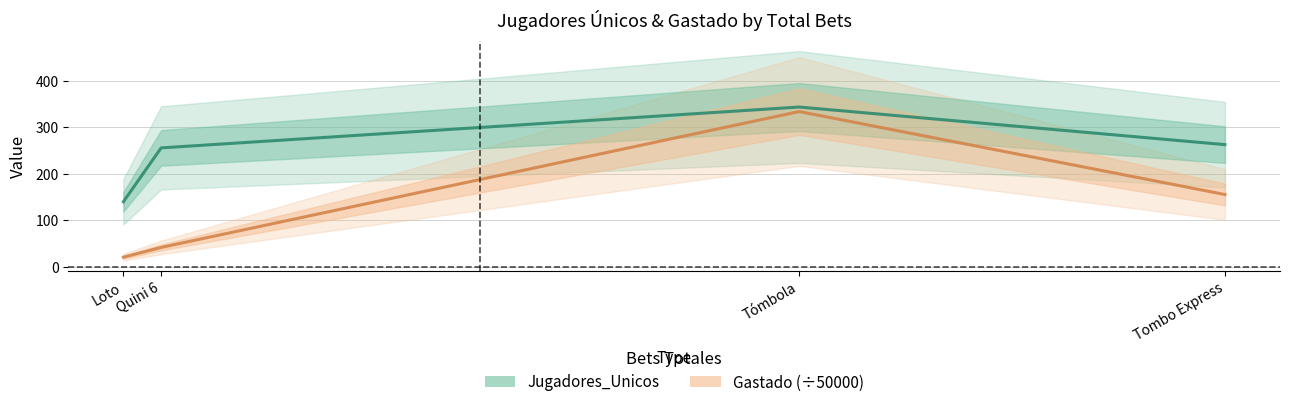

Does the chart have visible grid lines?

Yes